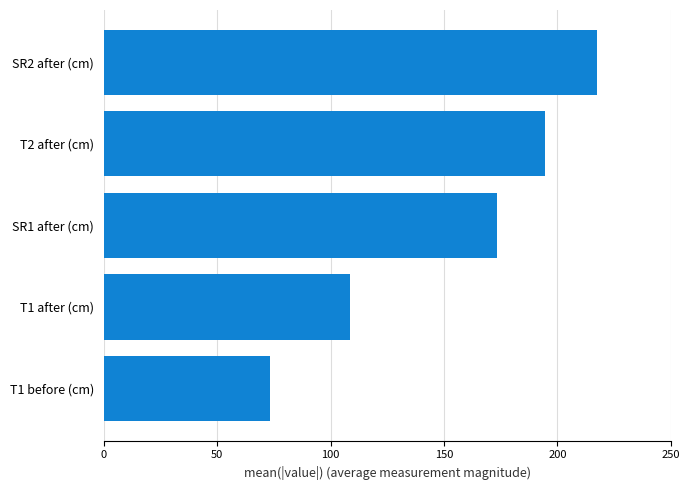

Reading bottom to top, what are all the values shown in this chart?

73.3	108.7	173.3	194.7	217.7